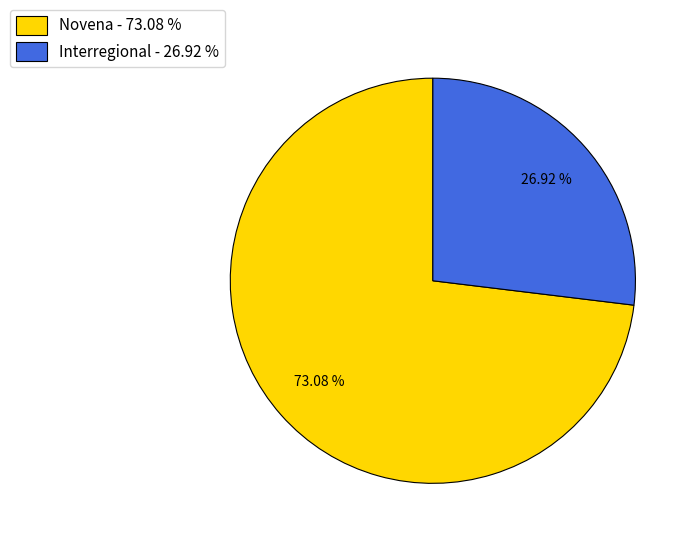

Combined, do Novena - 73.08 % and Interregional - 26.92 % account for over 50%?

Yes